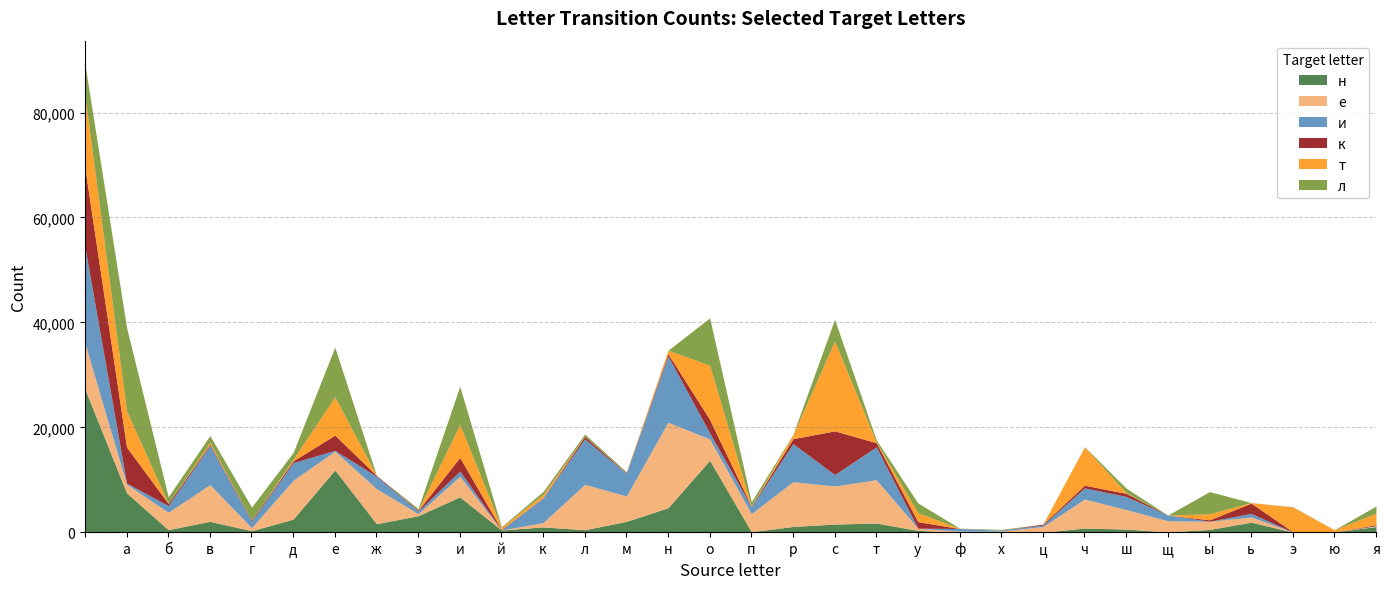

Where is the first local minimum for и?

а